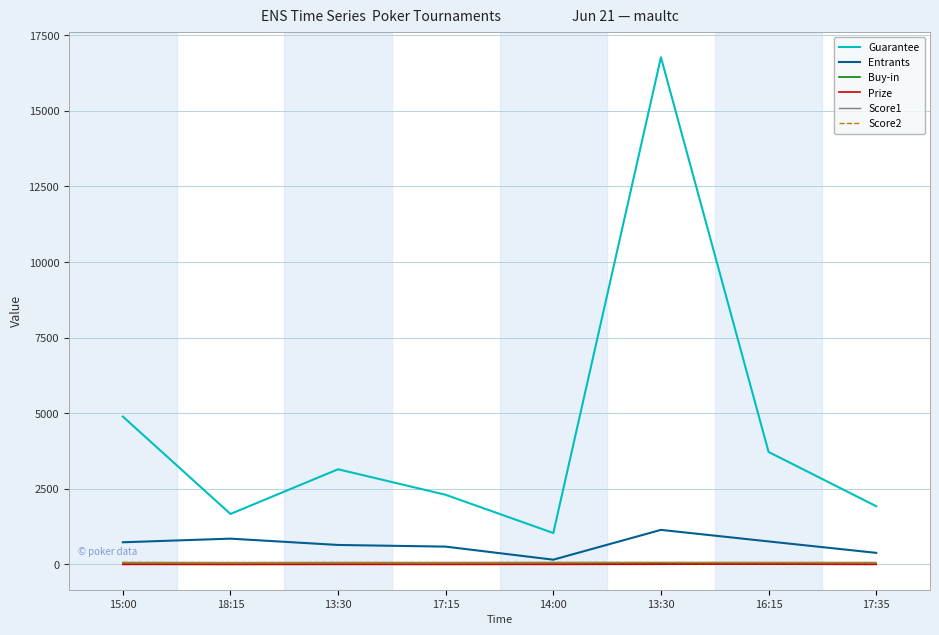

Which category has the lowest value across all series?

15:00